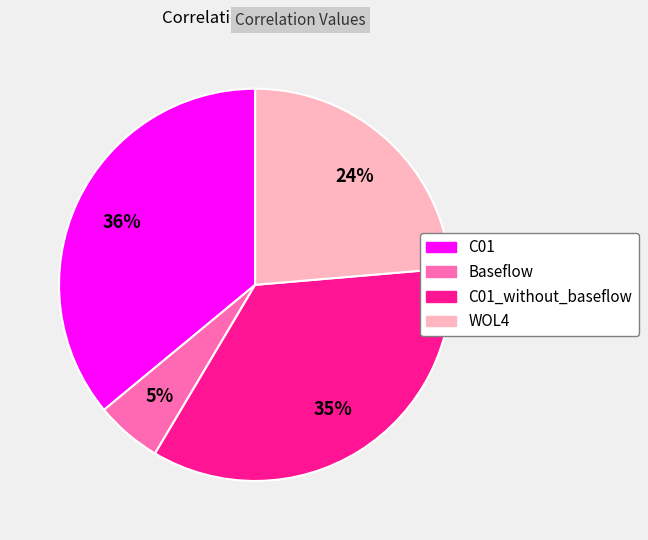

To the nearest percent, what is the average slice percentage?

25%